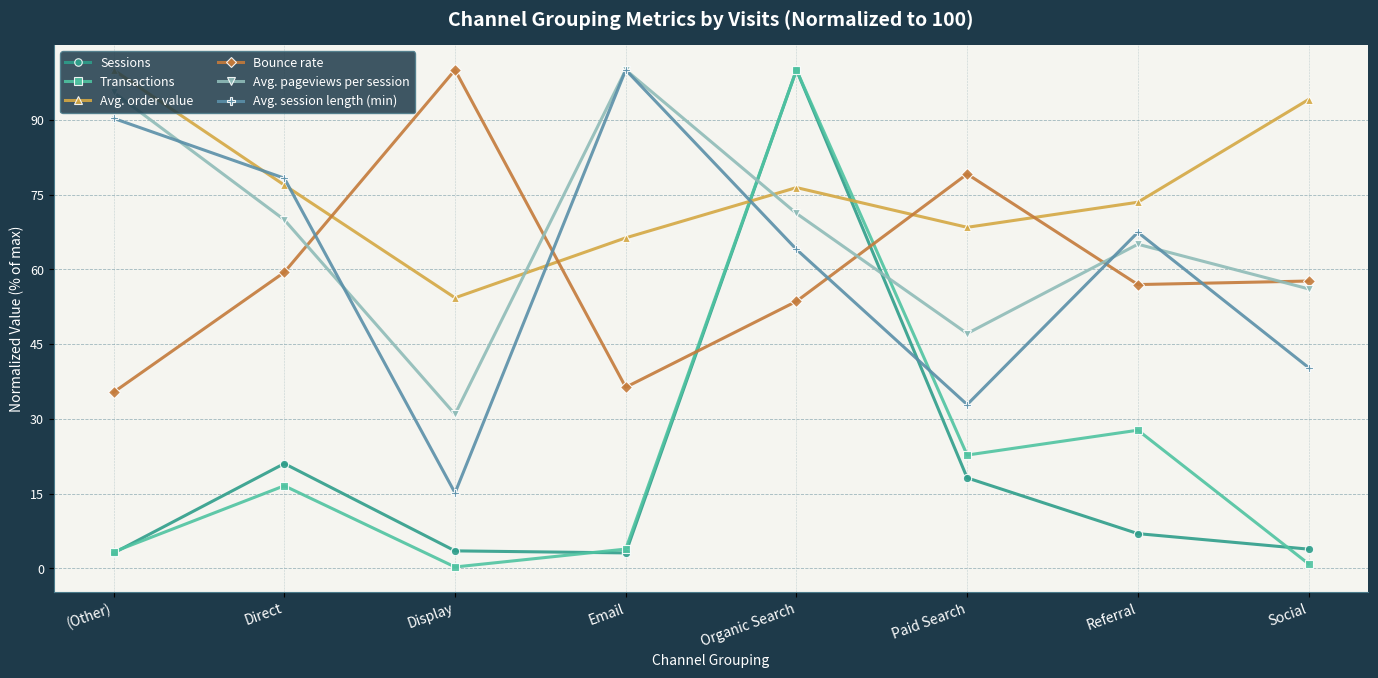

Rank the series at Paid Search from lowest to highest value.

Sessions, Transactions, Avg. session length (min), Avg. pageviews per session, Avg. order value, Bounce rate